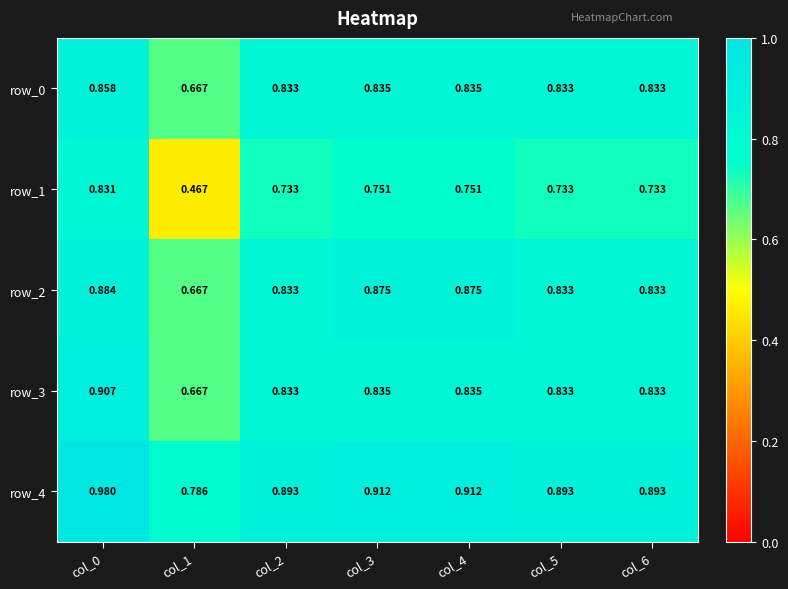

How many series are shown in this chart?

5